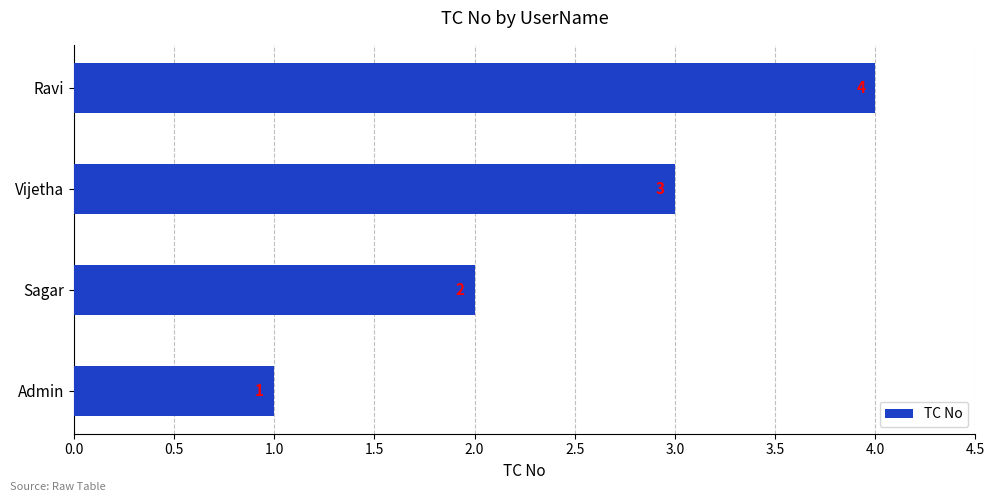

Does the chart contain any negative values?

No